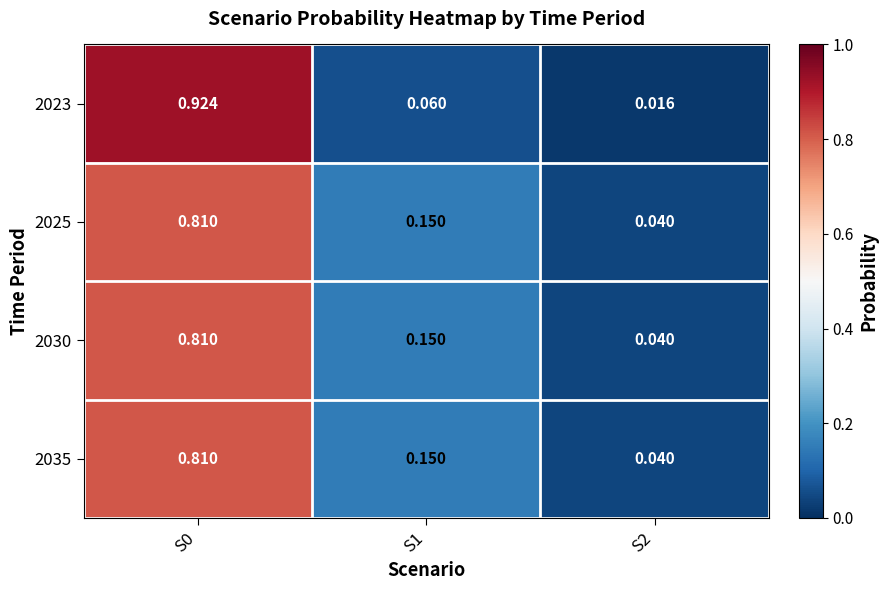

Is the value of 2035 at S1 greater than the value of 2025 at S0?

No